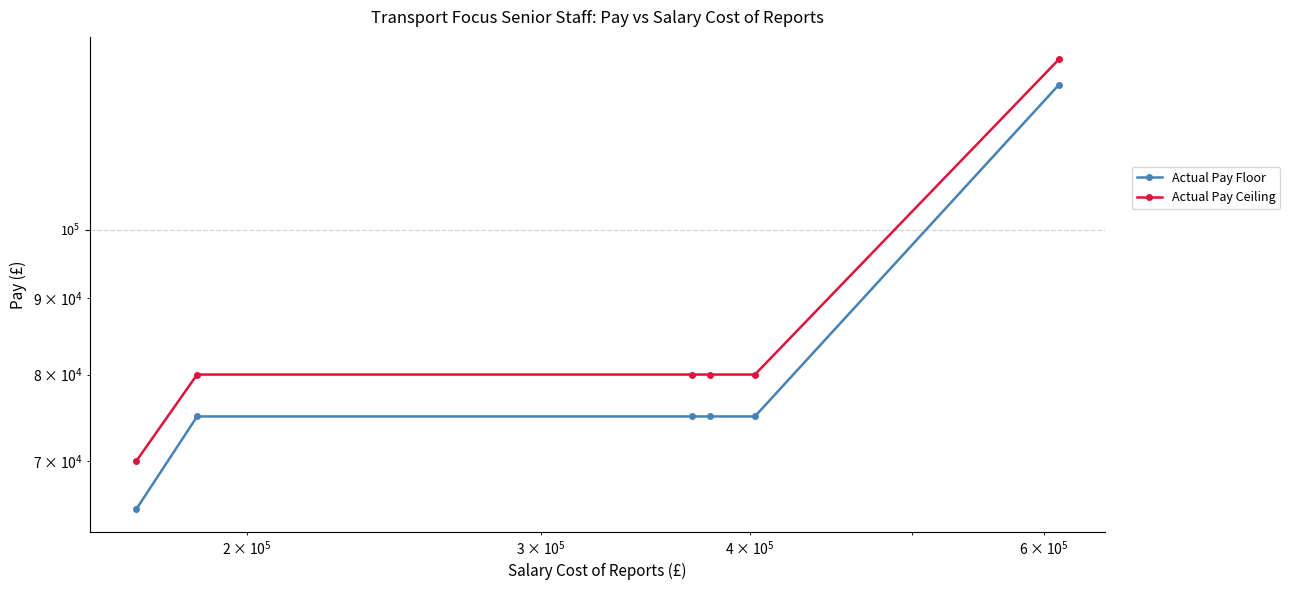

Rank the series by their average value, from lowest to highest.

Actual Pay Floor, Actual Pay Ceiling